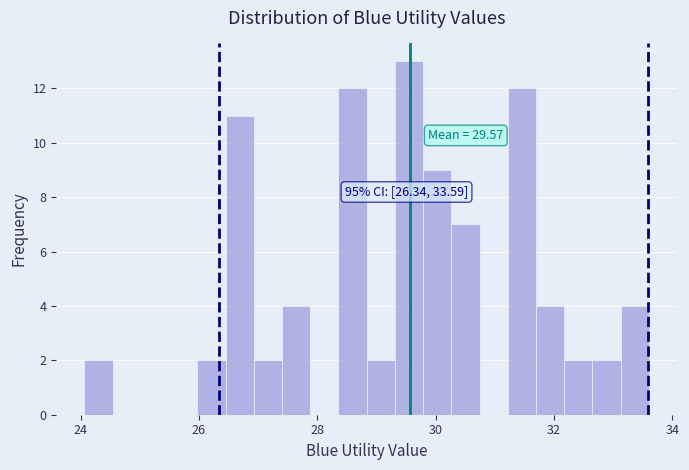

Read against the x-axis, roughly where is the centre of the tallest bar?

29.6